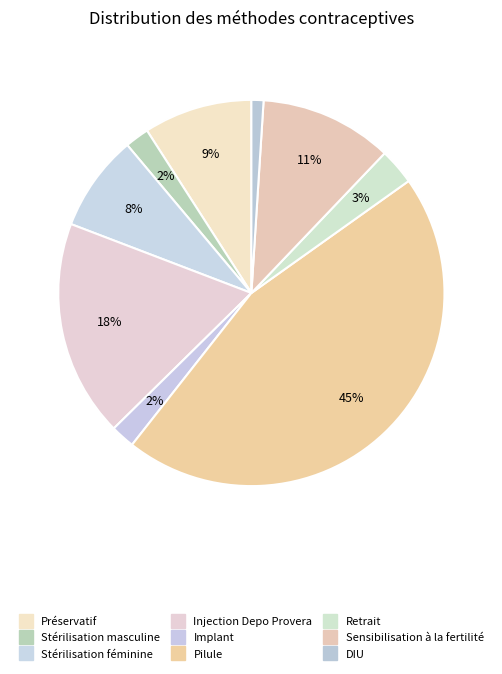

Which slice is the smallest?

DIU